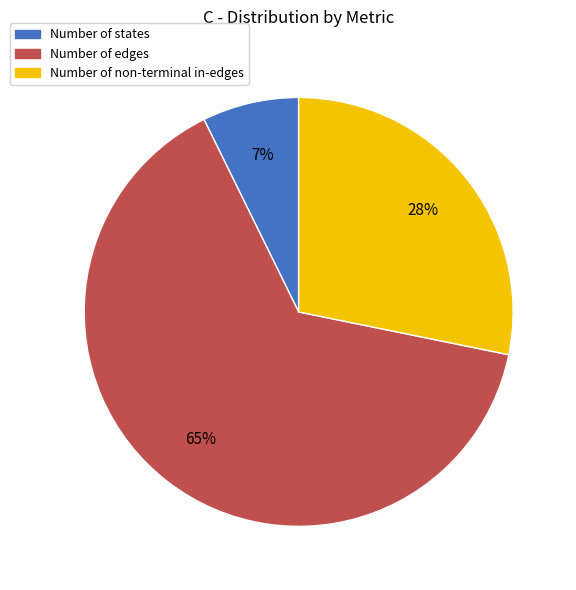

Rank the categories by value from highest to lowest.

Number of edges, Number of non-terminal in-edges, Number of states